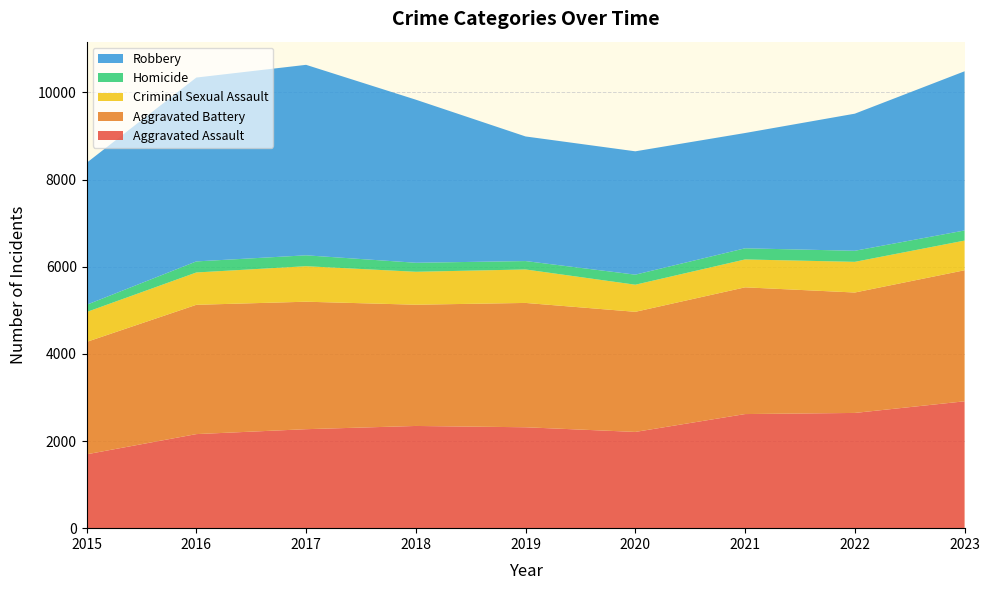

Reading left to right, what are all the values shown in this chart?

Aggravated Assault: 2015=1695	2016=2159	2017=2272	2018=2346	2019=2316	2020=2209	2021=2619	2022=2645	2023=2912
Aggravated Battery: 2015=2580	2016=2968	2017=2926	2018=2783	2019=2854	2020=2757	2021=2909	2022=2764	2023=3008
Criminal Sexual Assault: 2015=686	2016=742	2017=815	2018=756	2019=768	2020=622	2021=640	2022=704	2023=681
Homicide: 2015=166	2016=254	2017=250	2018=207	2019=193	2020=231	2021=256	2022=254	2023=232
Robbery: 2015=3258	2016=4220	2017=4372	2018=3743	2019=2860	2020=2831	2021=2646	2022=3147	2023=3654